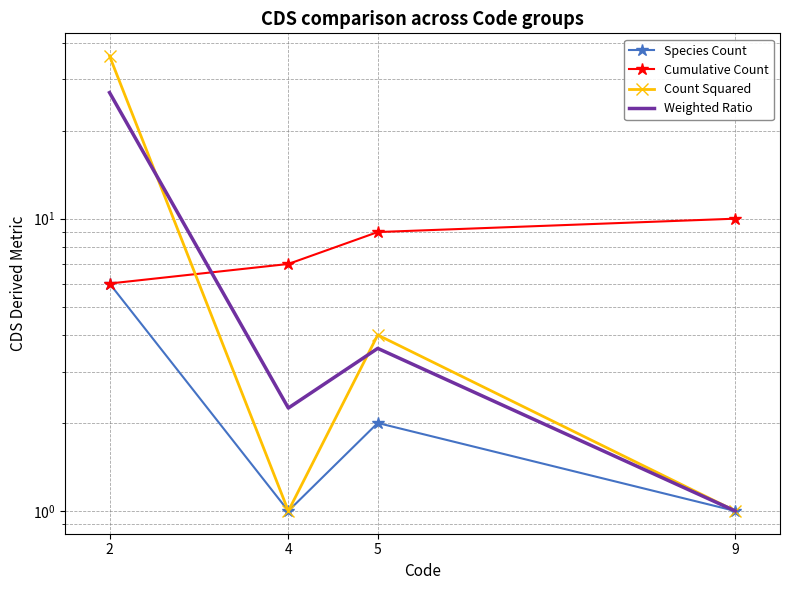

What is the total value across all series at 4?

11.2